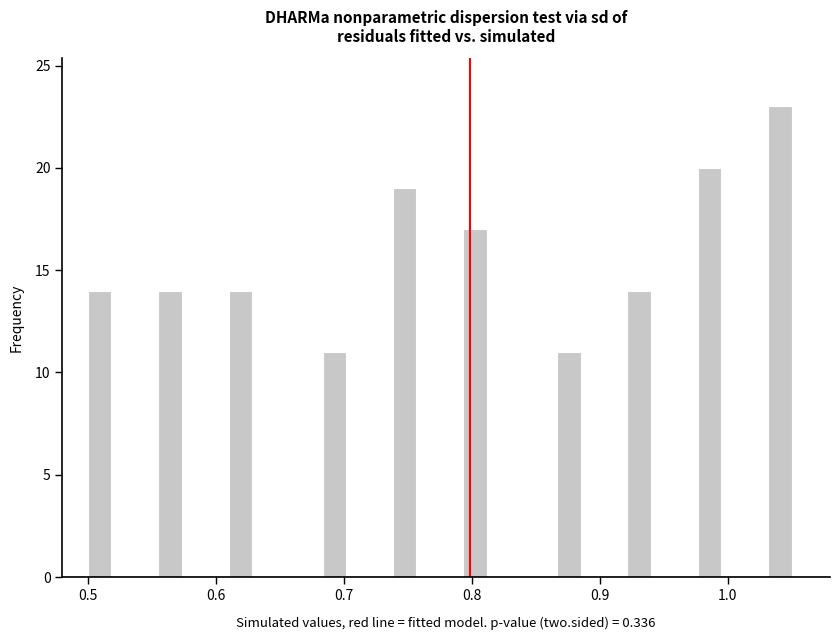

Around what value on the x-axis is the tallest bar? Give the approximate position of its centre, as read against the axis.

1.04